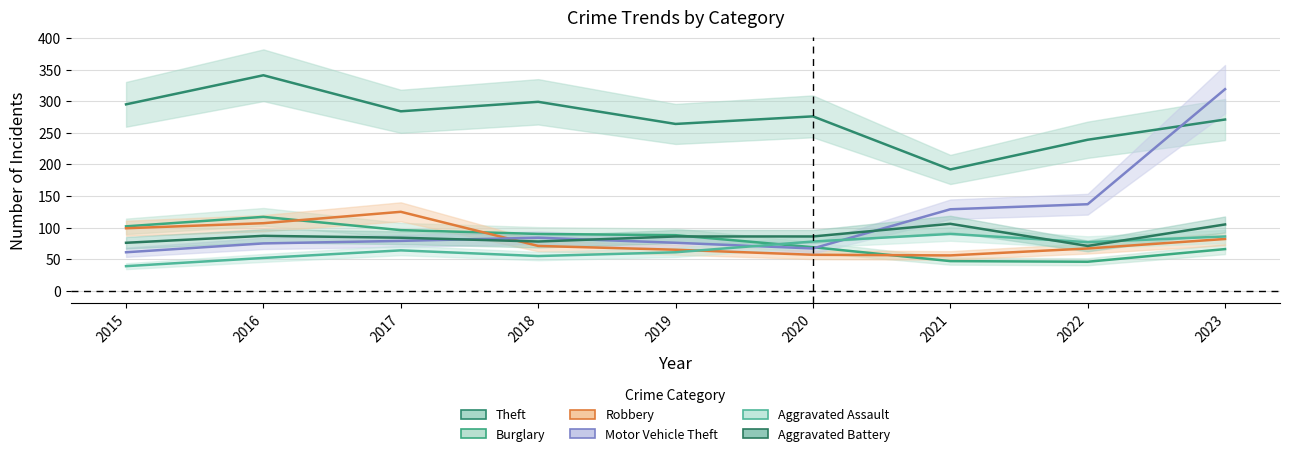

What is the spread (max minus min) of values at 2017?

220